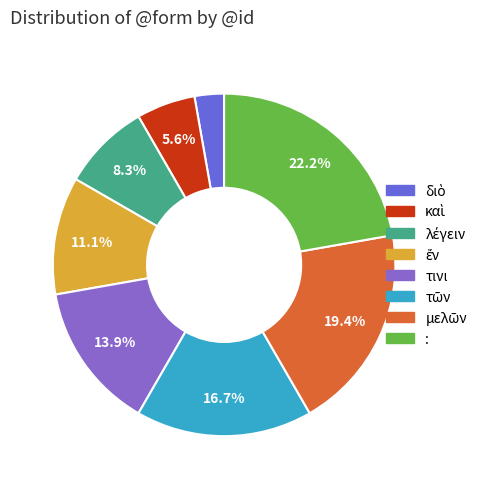

To the nearest percent, what percentage of the pie is :?

22%